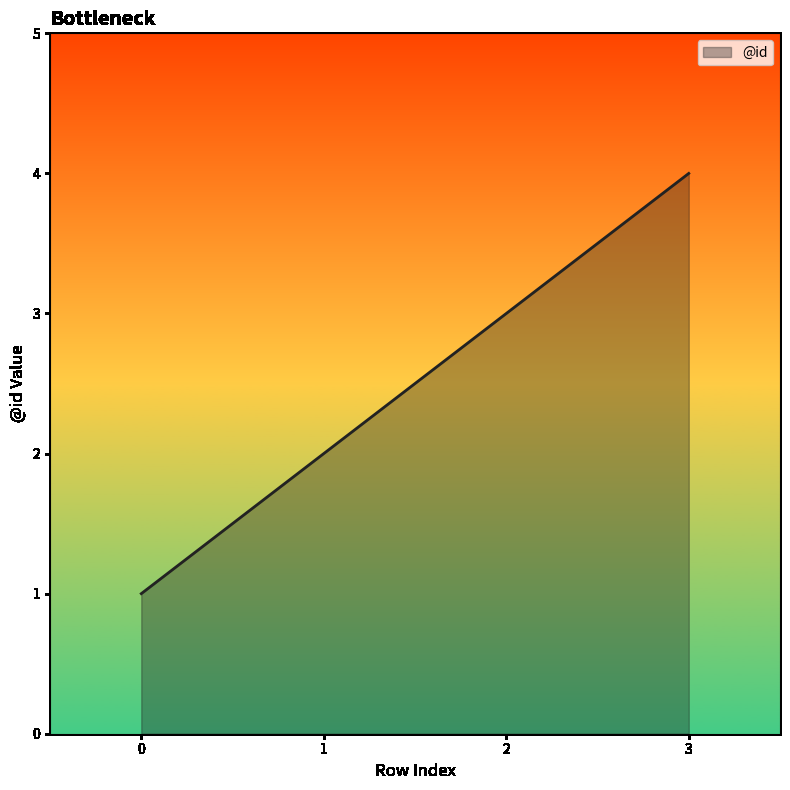

What is the ratio of the value at 3 to the value at 0?

4.0